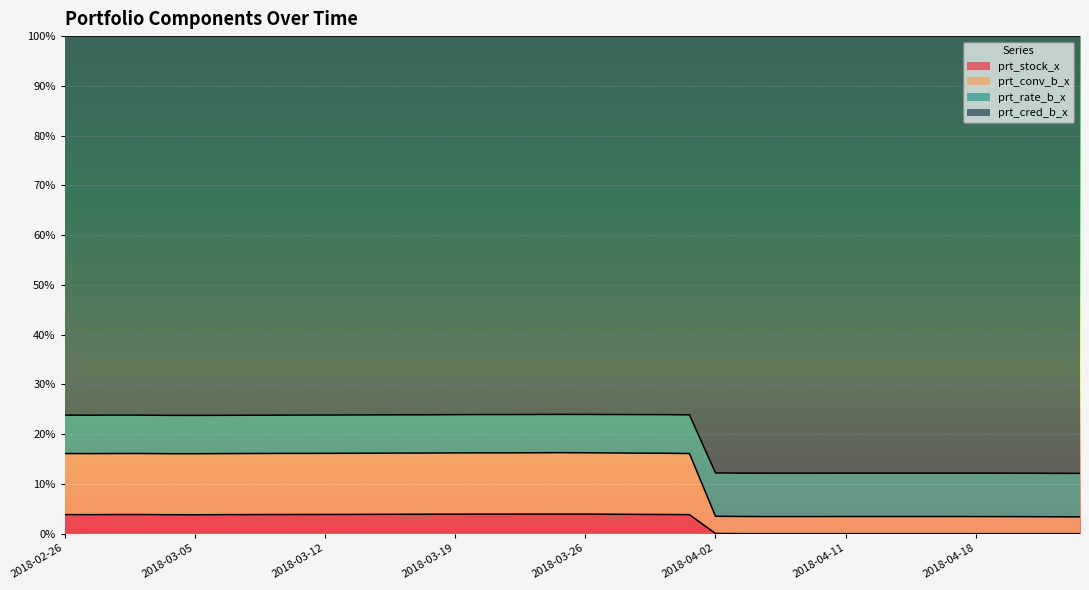

In prt_rate_b_x, how many points are lower than both neighbors (excluding endpoints)?

2